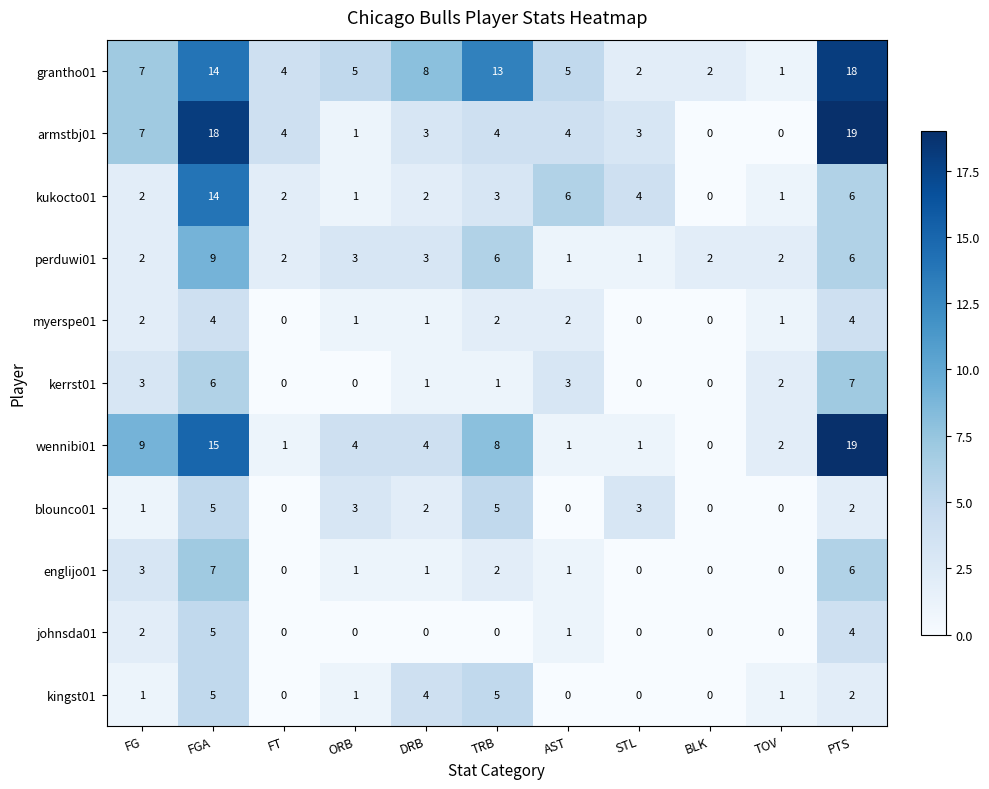

What is the greatest value displayed?

19